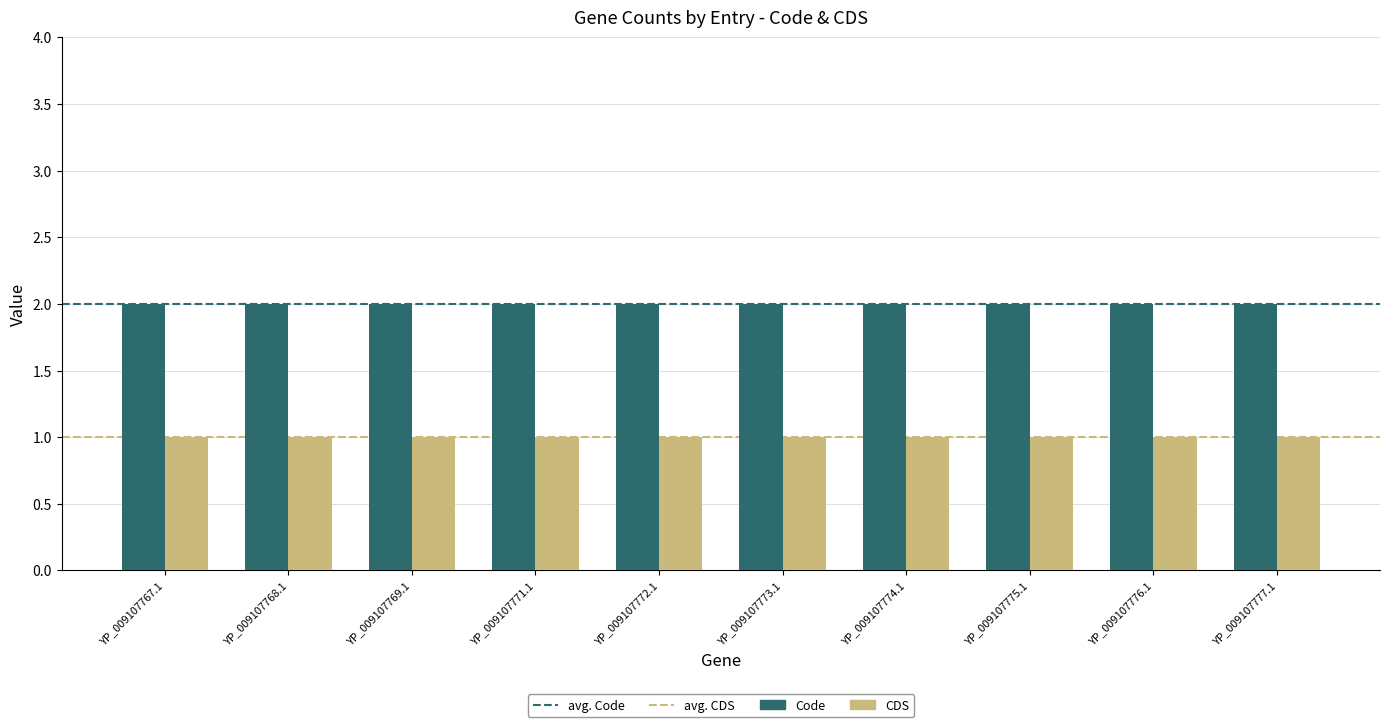

What is the sum of all Code values?

20